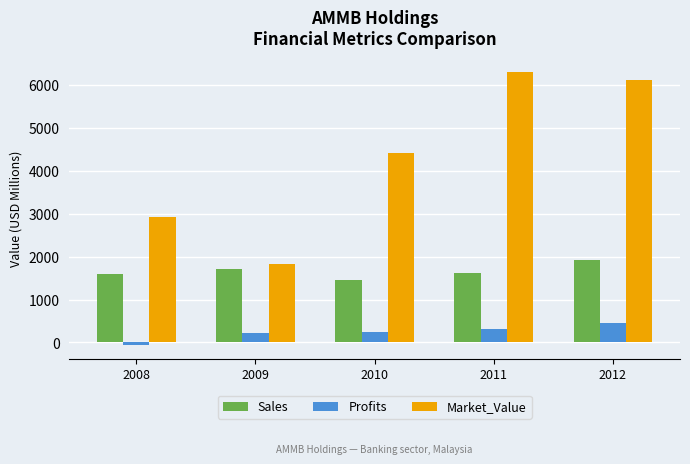

Read the Profits value at 2009.

210.0